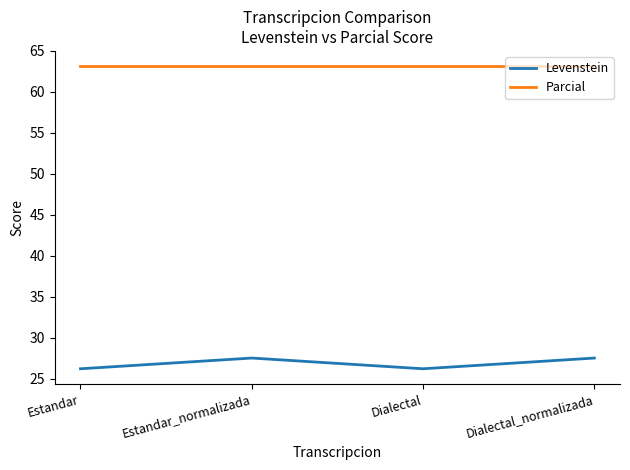

The Parcial series shows 63.2 at Dialectal_normalizada. True or false?

True